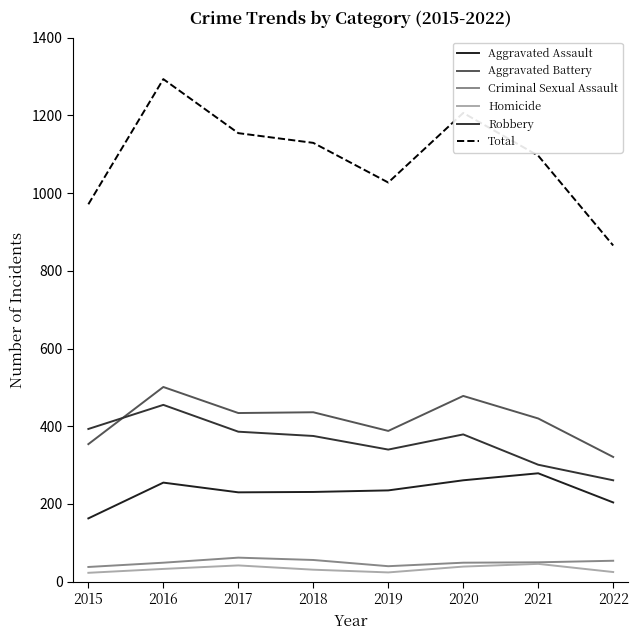

True or false: Aggravated Assault and Aggravated Battery cross at least once.

False